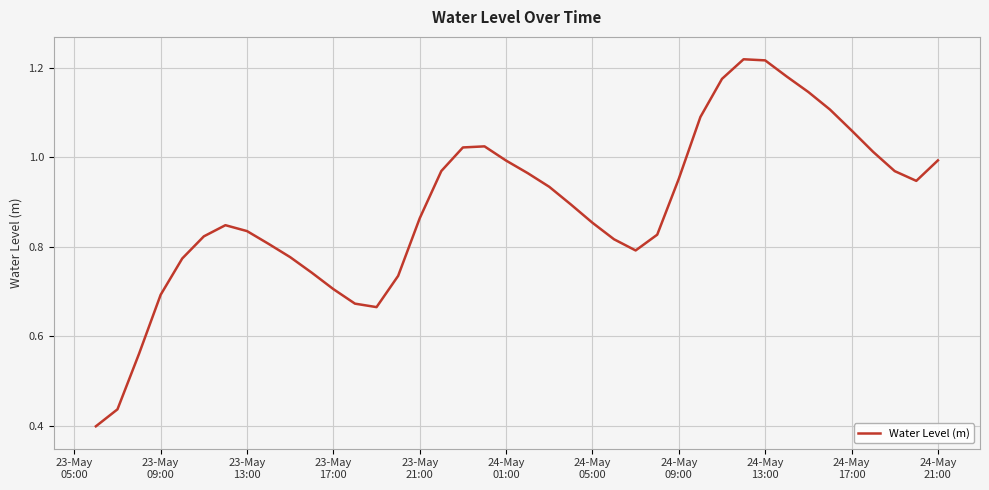

Is this an area chart (filled region under the line)?

No